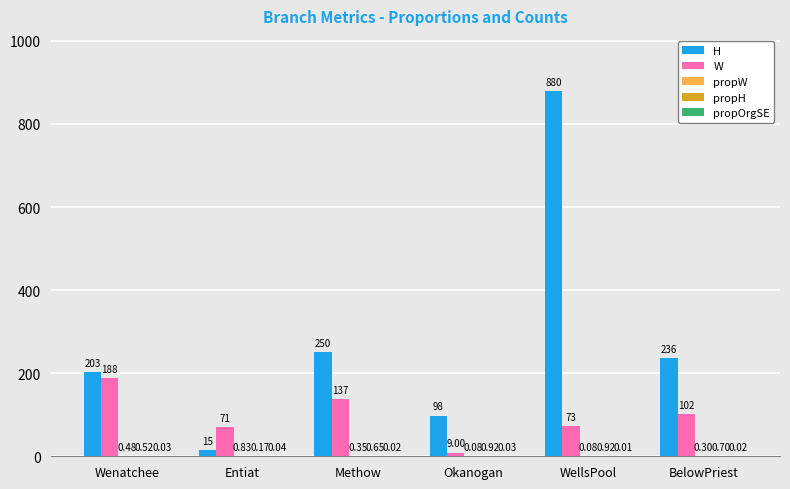

What is the total value across all series at Okanogan?

108.0